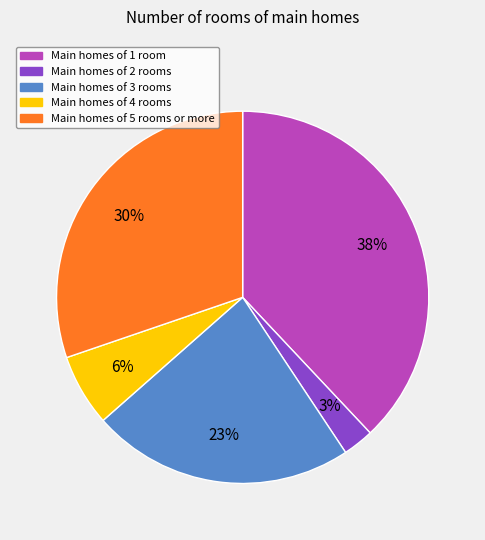

To the nearest percent, what is the difference between the largest and smallest slice percentages?

35%